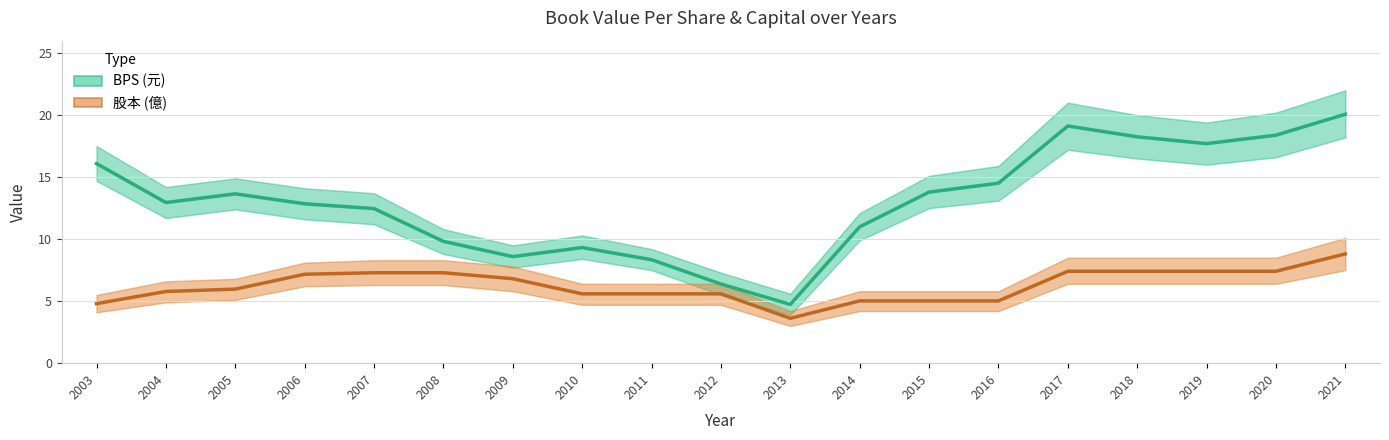

What is the value of the BPS point at the 6th from the left?

9.8